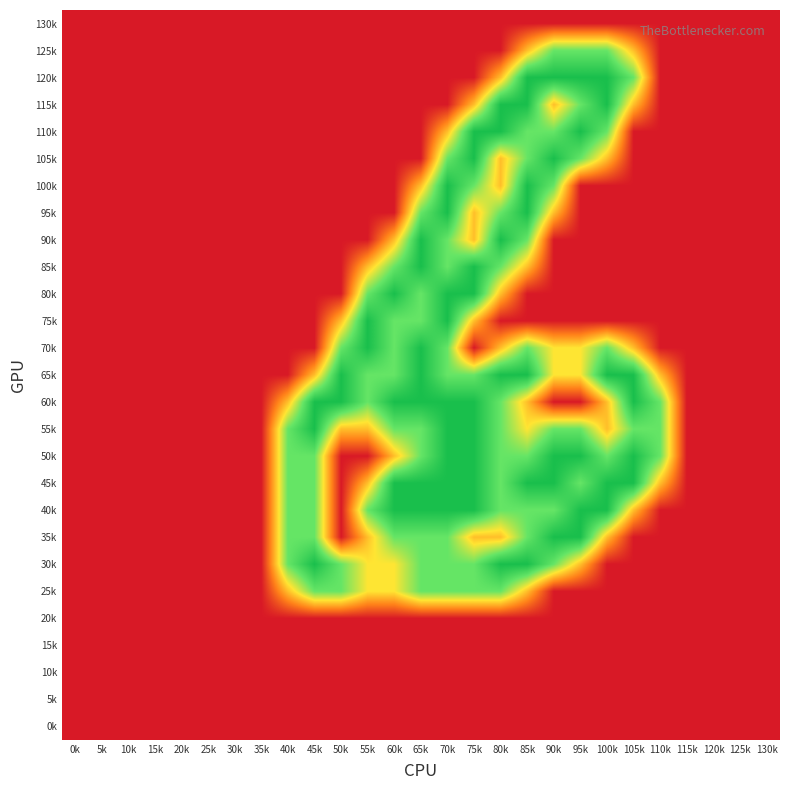

At which category is the sum across all series the highest?

70k